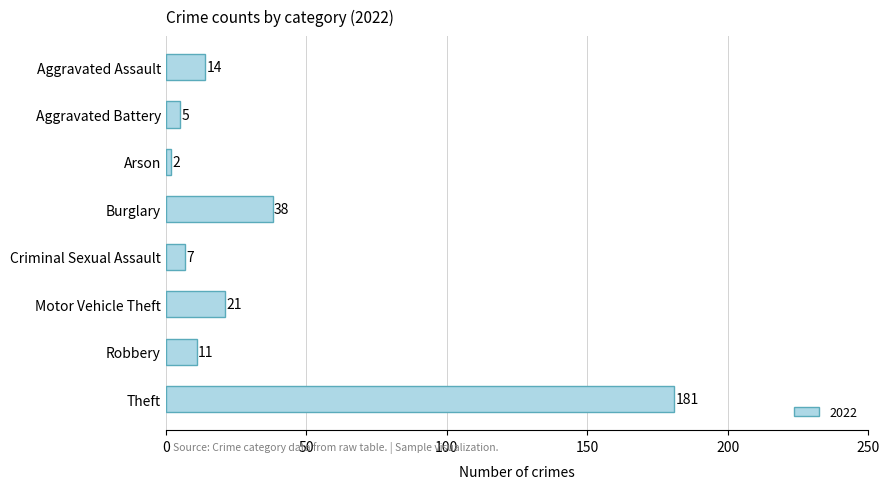

How many distinct data groups are displayed?

1